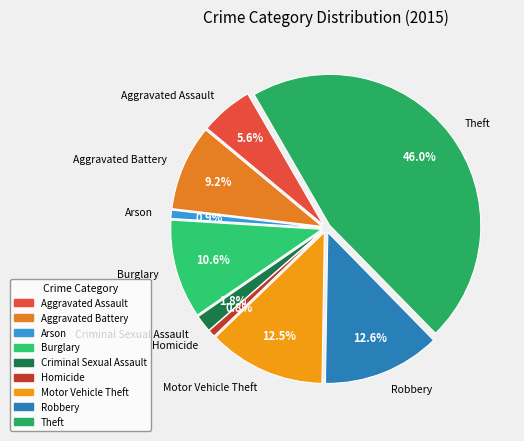

To the nearest percent, what portion does Theft represent?

46%